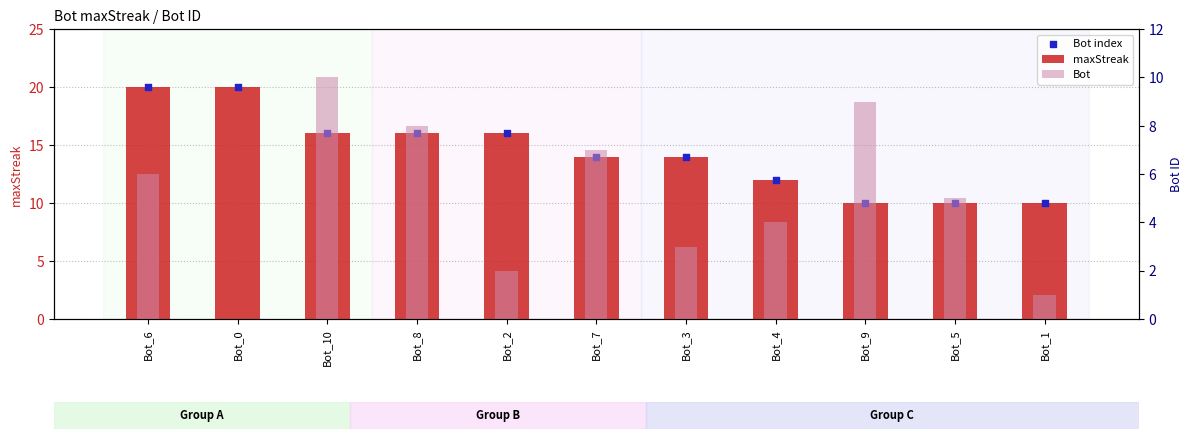

Which series reaches the minimum Y coordinate?

Bot